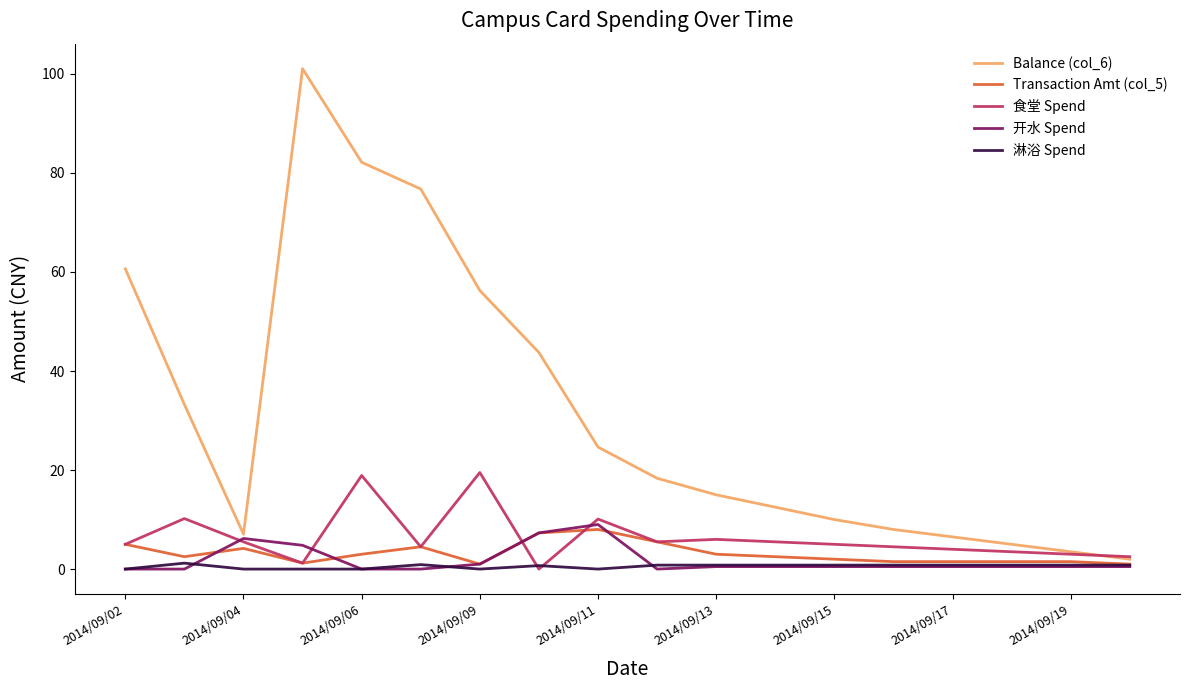

Which series has the largest total across all categories?

Balance (col_6)